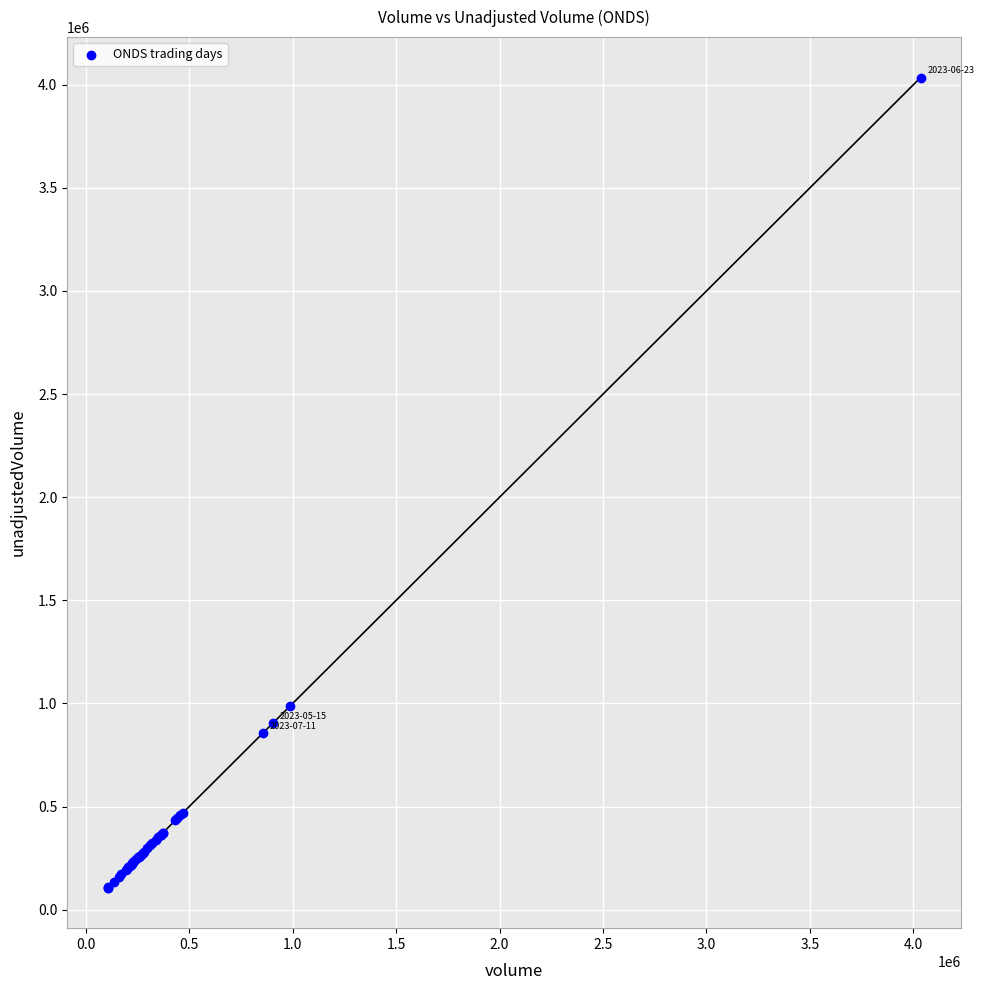

What Y value in the scatter plot is closest to 2070700?

987900